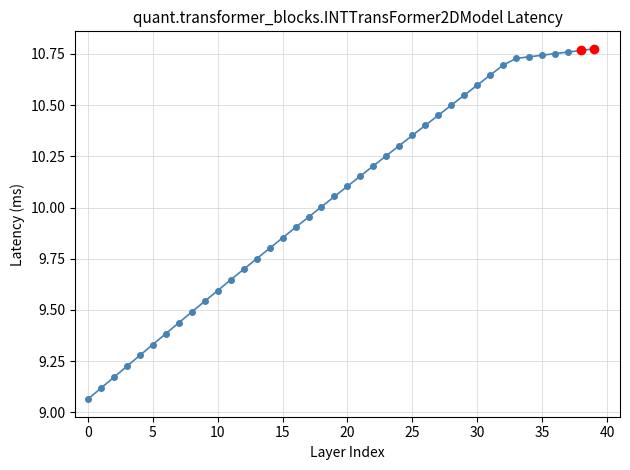

What is the difference between the second highest and second lowest values?

1.7